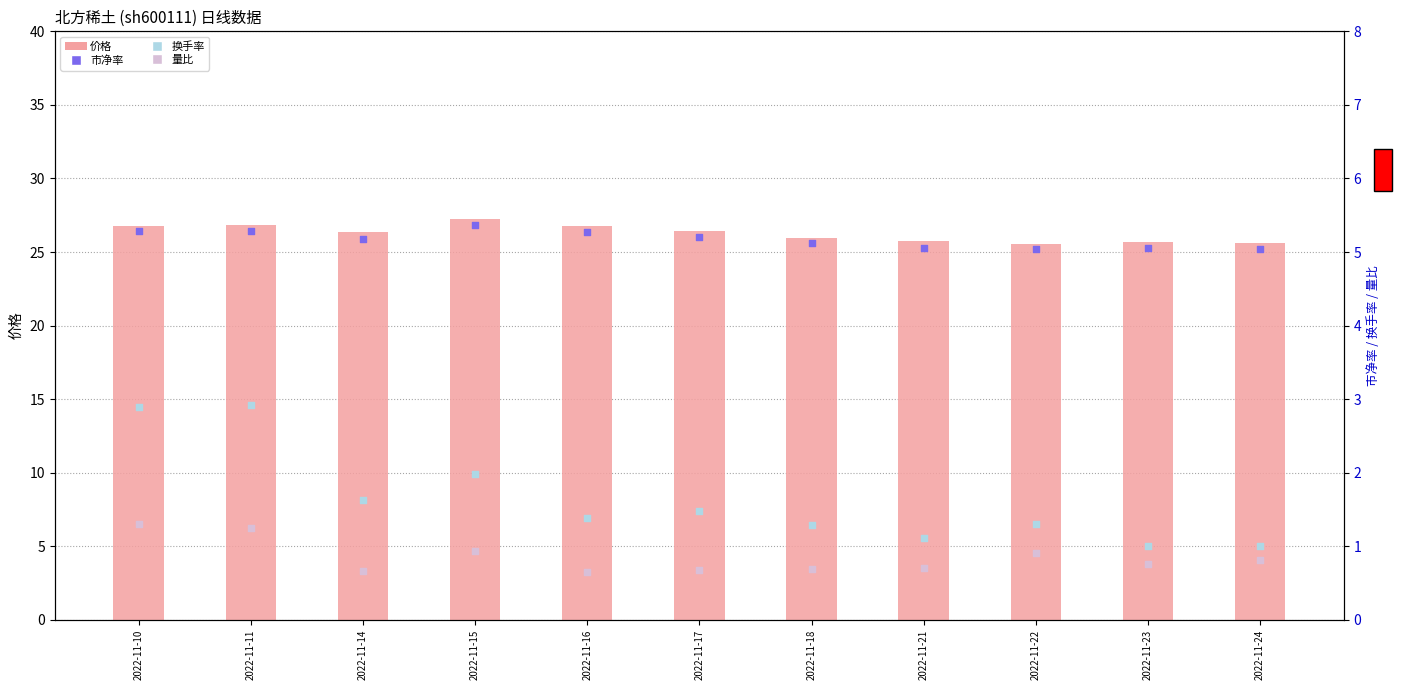

What is the total value across all series at 2022-11-22?

32.8